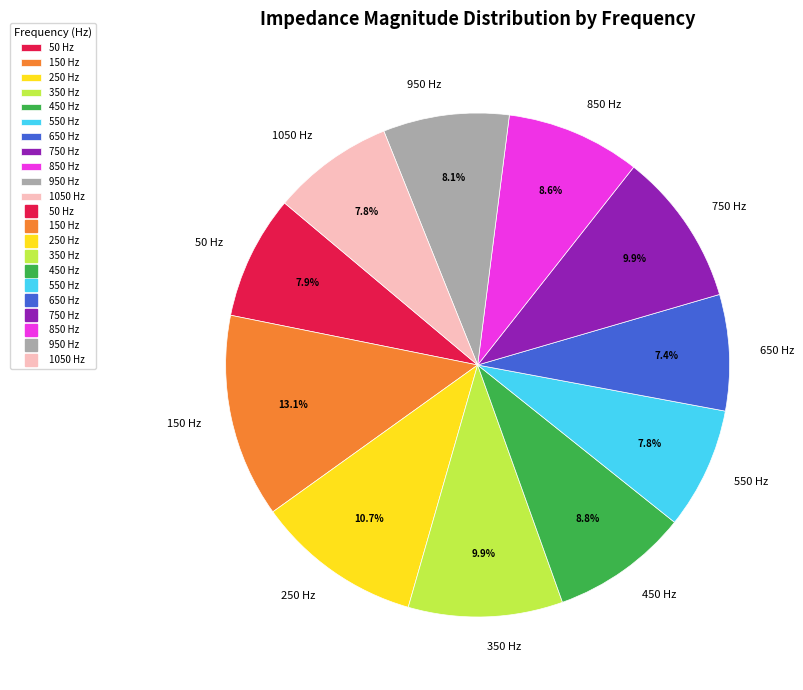

What percentage is the 950 slice, to the nearest percent?

8%